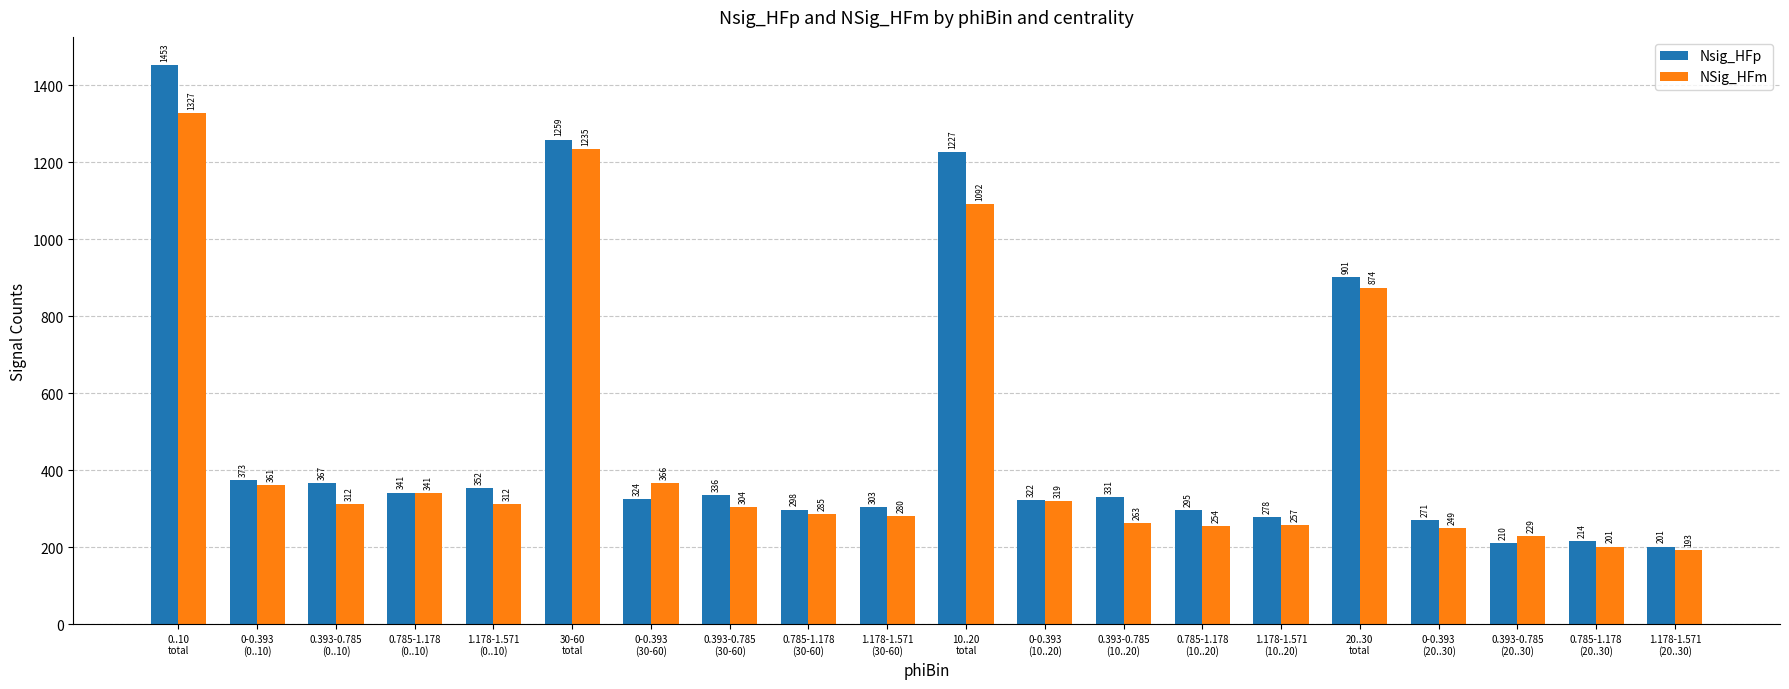

What is the value of the NSig_HFm bar at the 18th from the left?

229.3